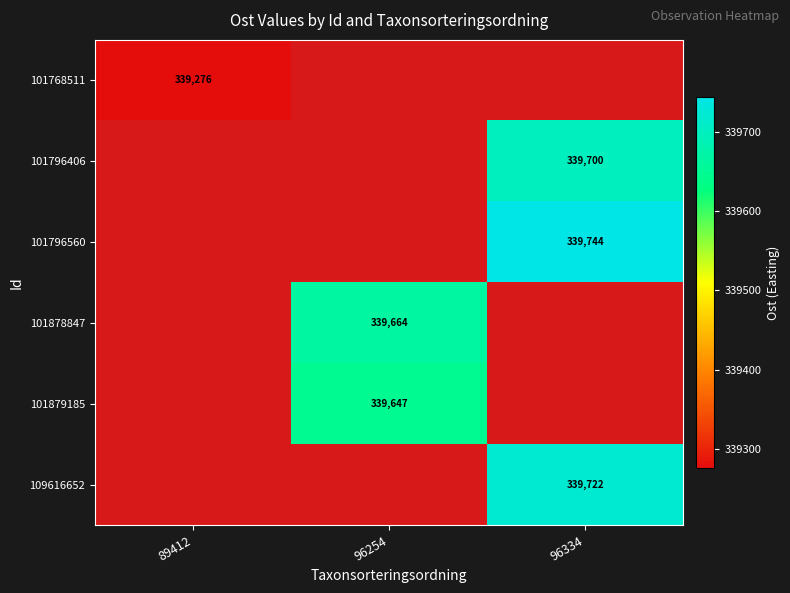

True or false: 101796406 has a value of 538654 at 96334.

False